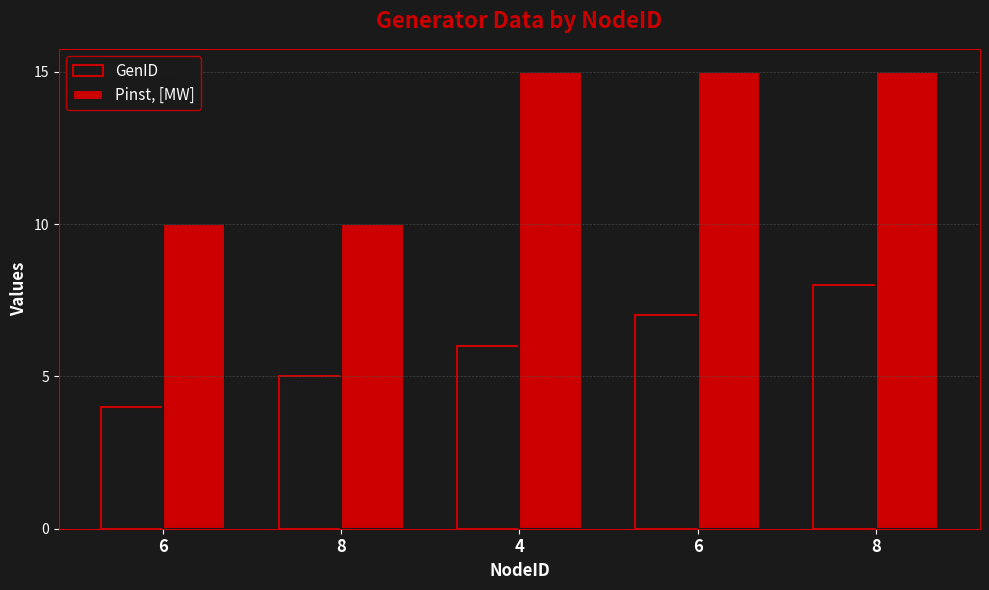

What is the total value across all series at 6?

14